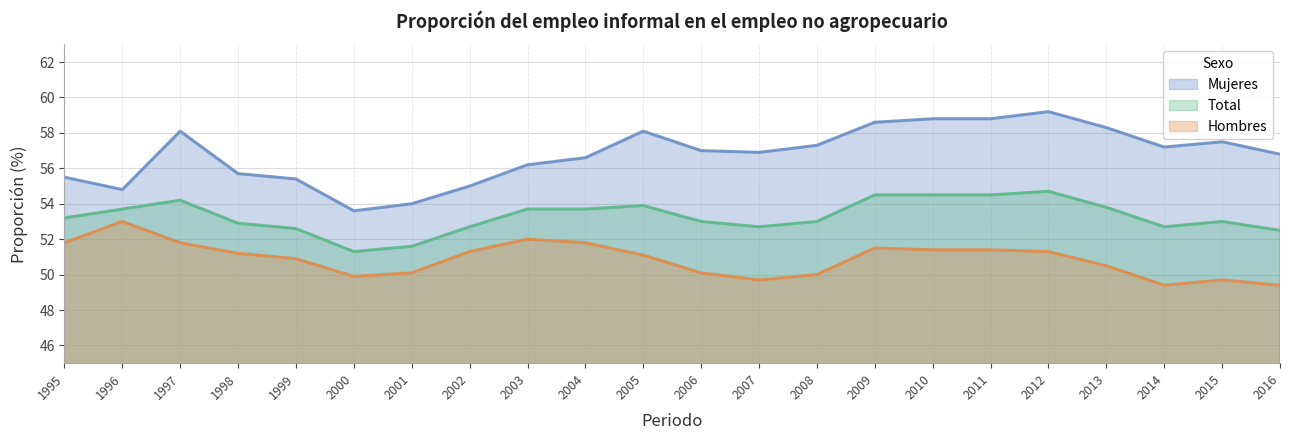

At which label does Total reach its minimum?

2000